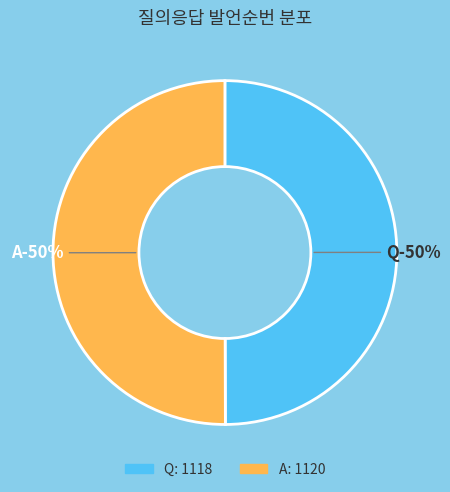

Which slice is the smallest?

Q